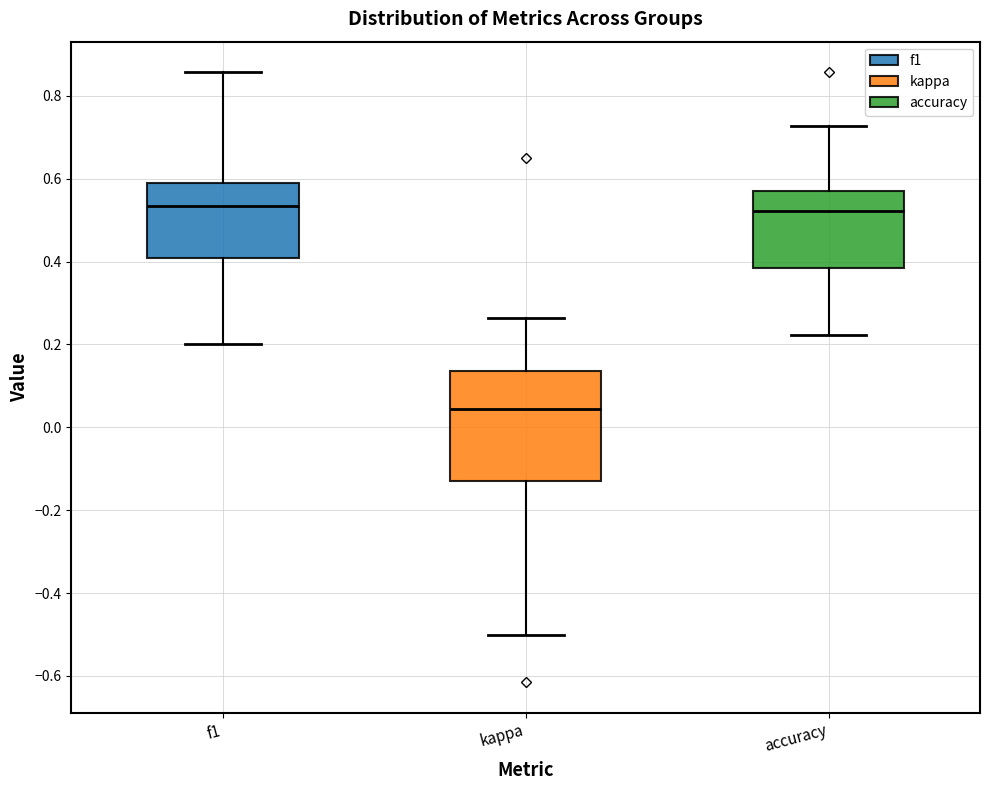

Where does the median line of the box for accuracy sit on the y-axis? The values are not printed on the chart, so give them approximately, as read against the axis.

0.52